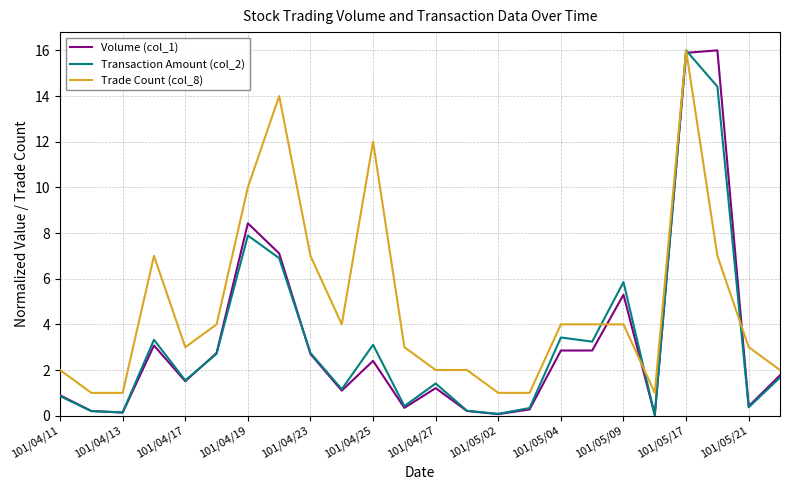

What is the highest value of the Transaction Amount (col_2) series?

16.0